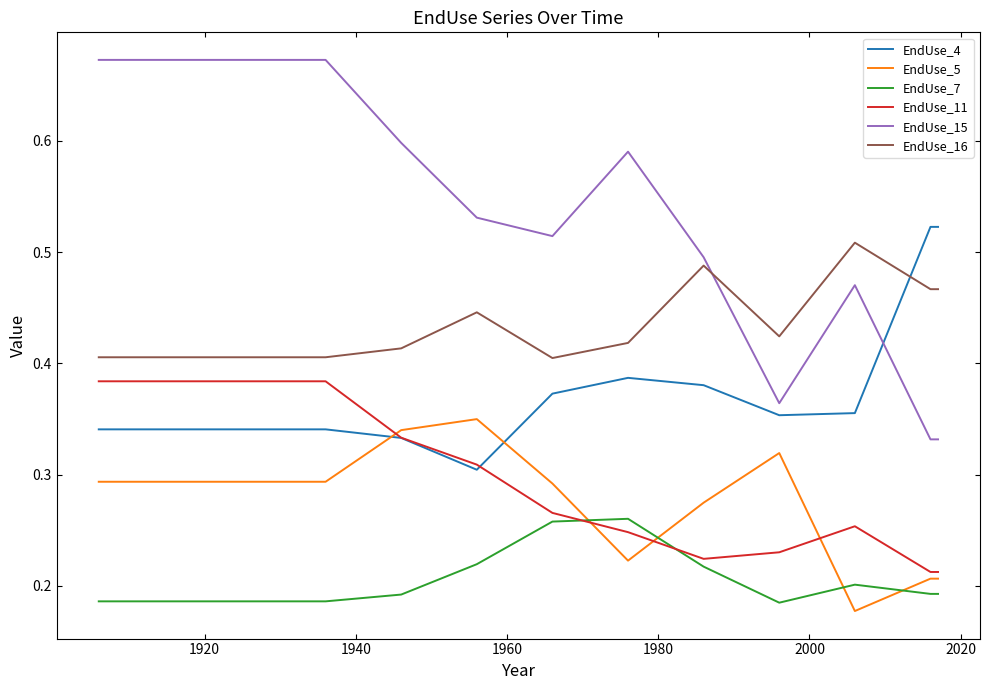

Which series has the largest range (max minus min)?

EndUse_15